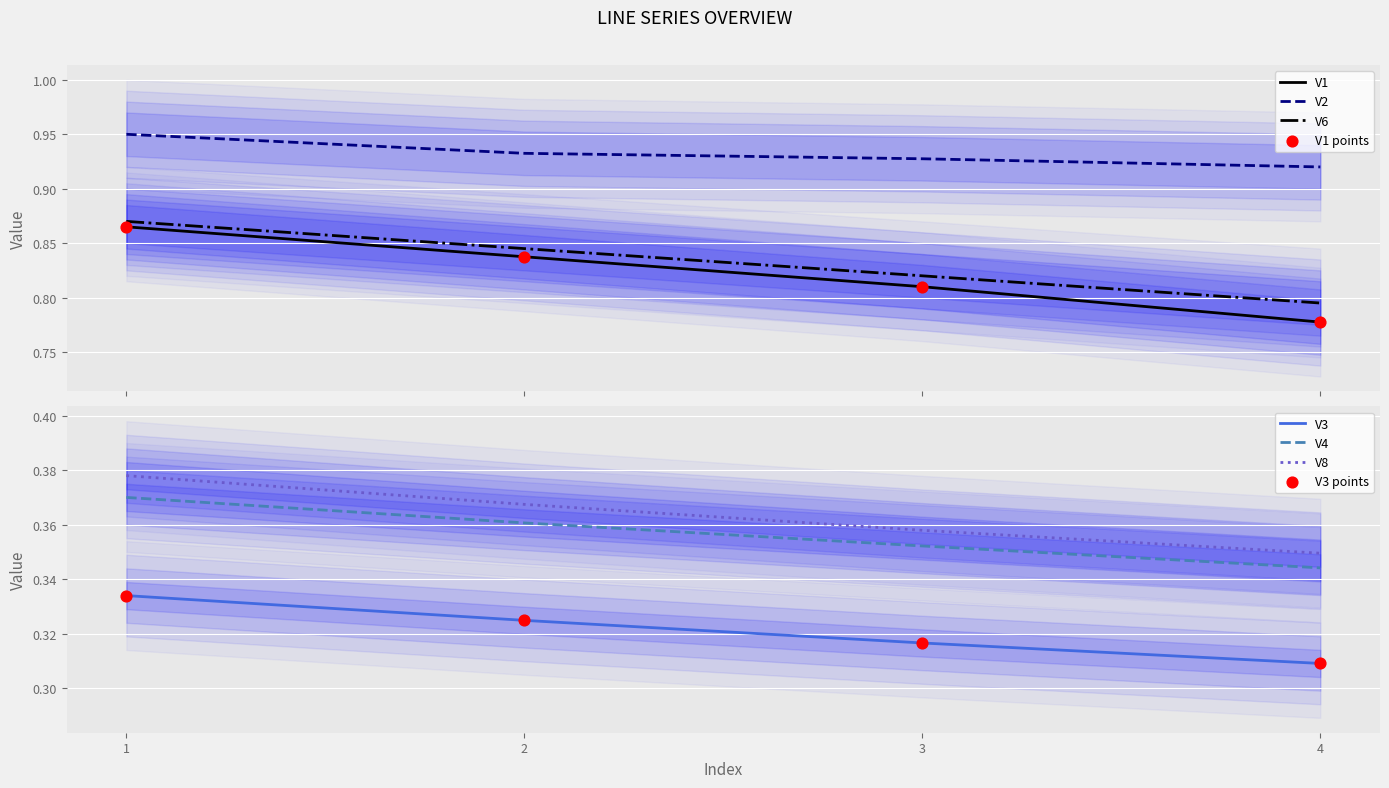

At which category is the sum across all series the highest?

1